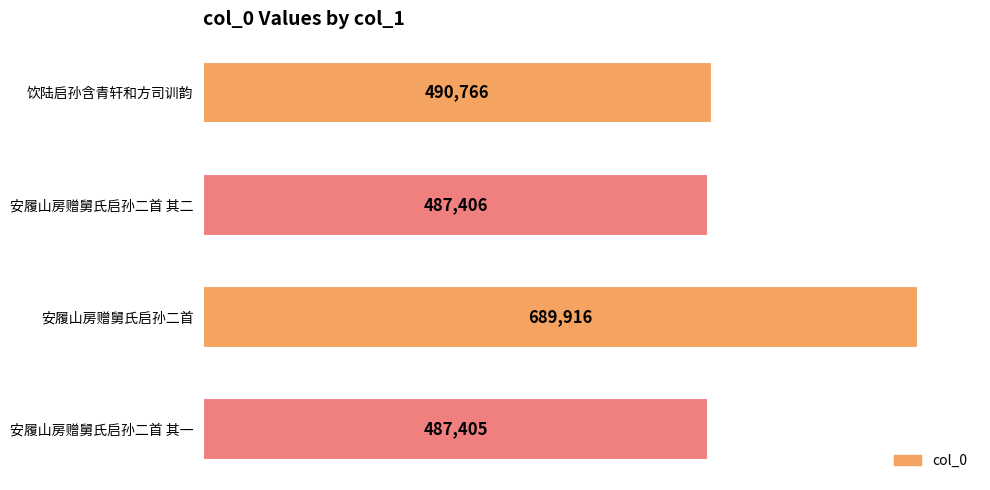

List the labels in order of value, largest first.

安履山房赠舅氏启孙二首, 饮陆启孙含青轩和方司训韵, 安履山房赠舅氏启孙二首 其二, 安履山房赠舅氏启孙二首 其一